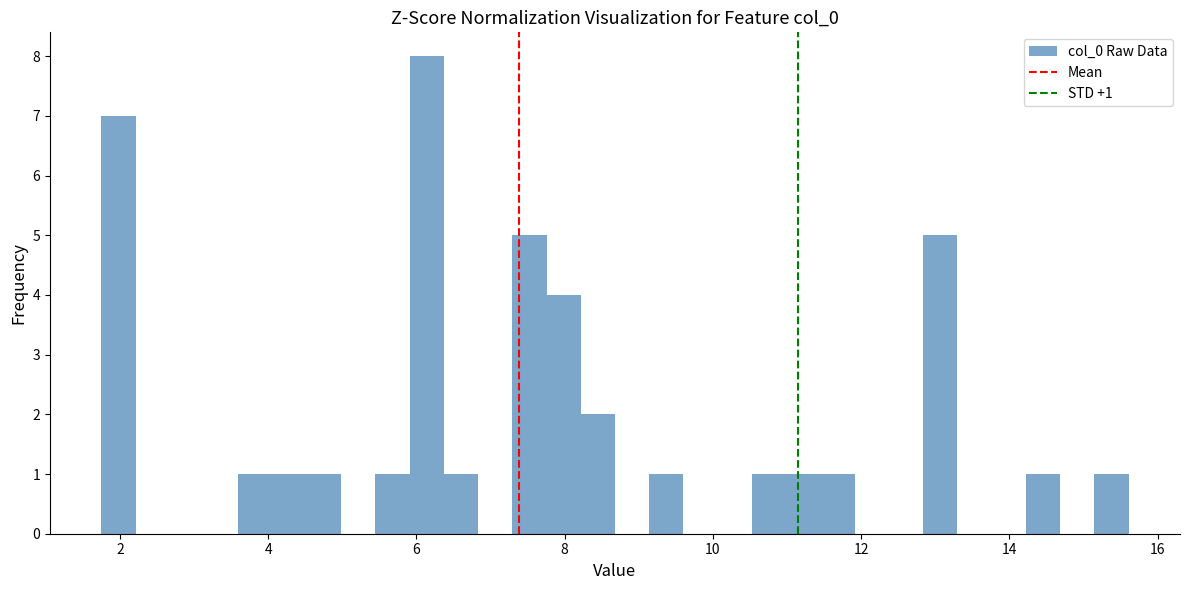

Around what value on the x-axis is the tallest bar? Give the approximate position of its centre, as read against the axis.

6.2